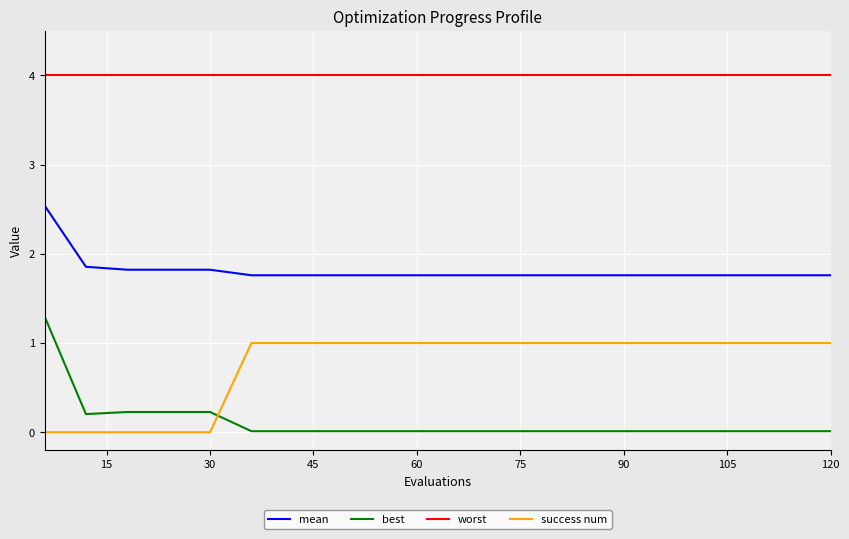

Which series has the largest range (max minus min)?

best